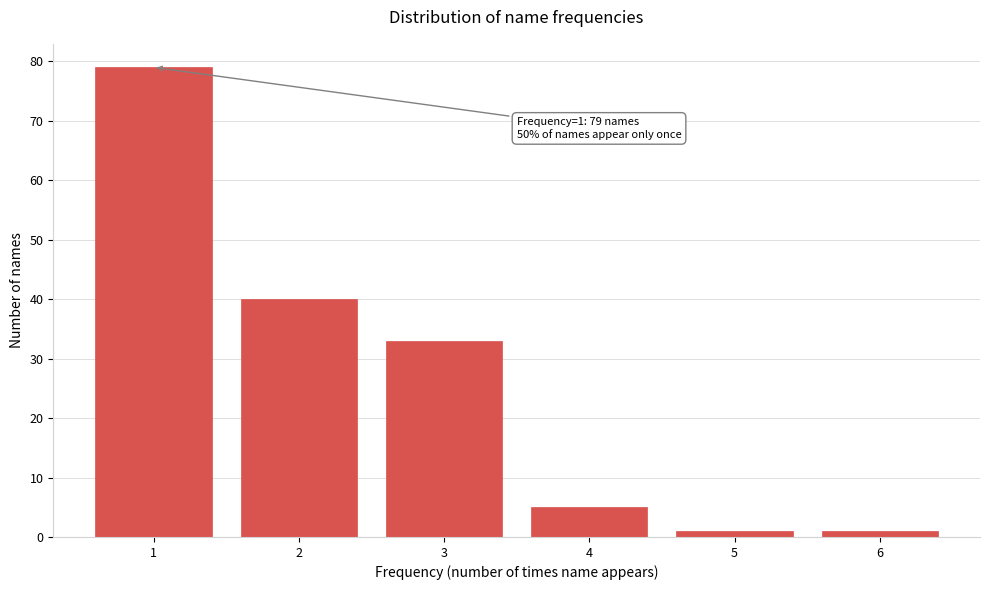

Reading left to right, what are all the values shown in this chart?

1=79	2=40	3=33	4=5	5=1	6=1